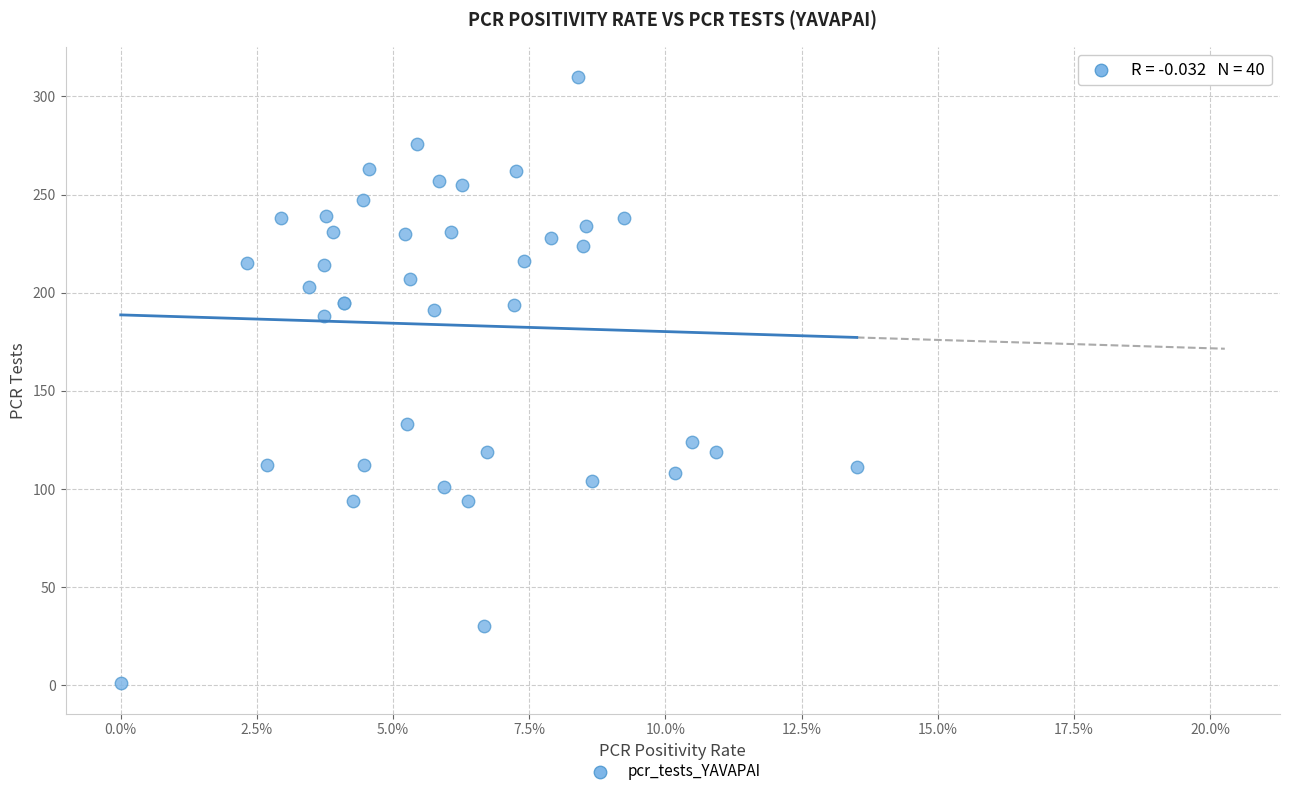

What Y value in the scatter plot is closest to 155?

133